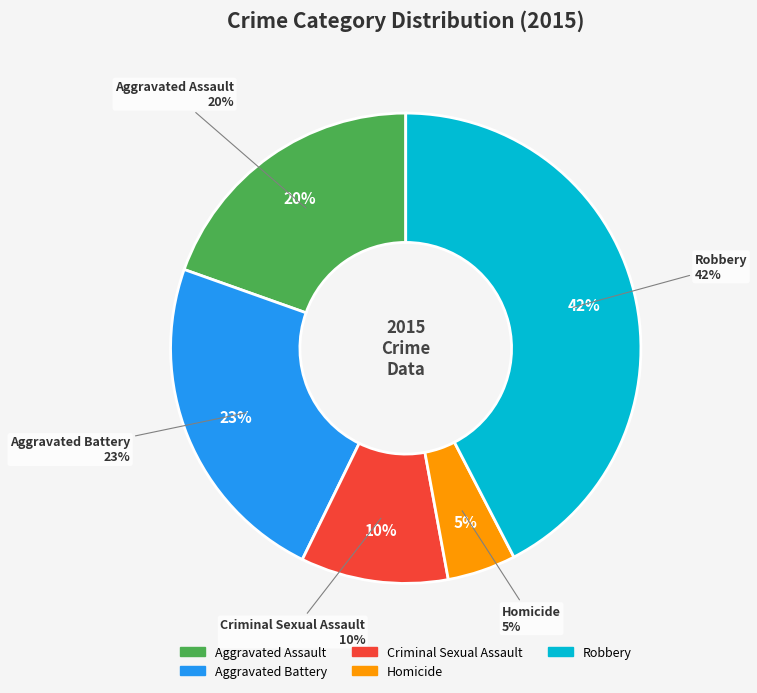

To the nearest percent, what percentage of the pie is Robbery?

42%